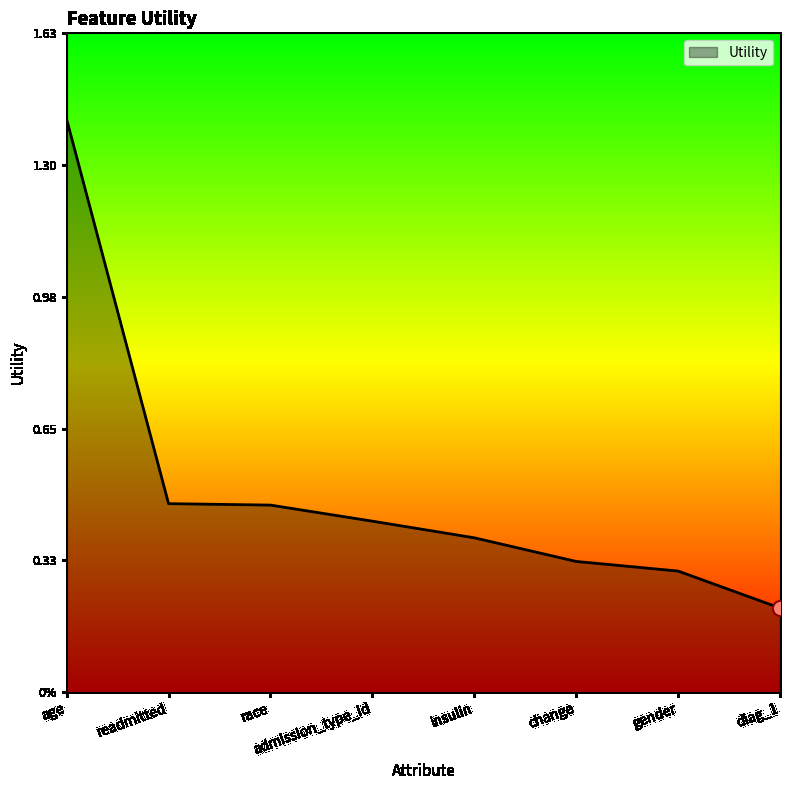

Which has a higher value, diag_1 or age?

age